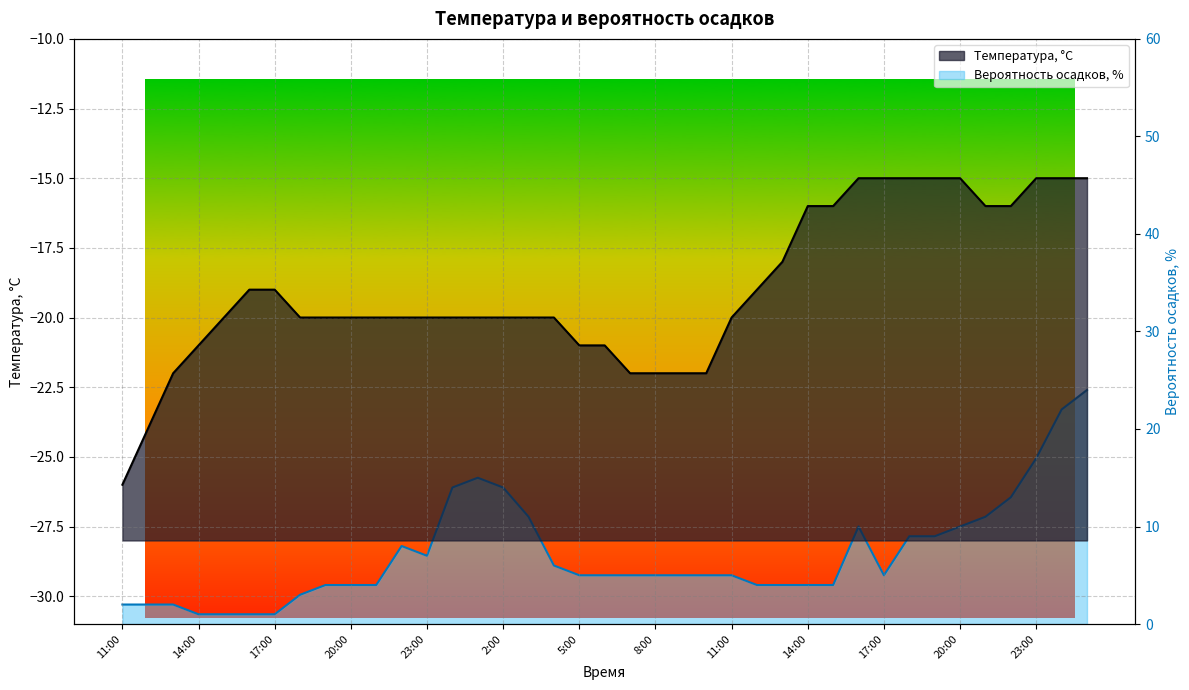

List the series in order of their peak value, lowest first.

Температура, °C, Вероятность осадков, %